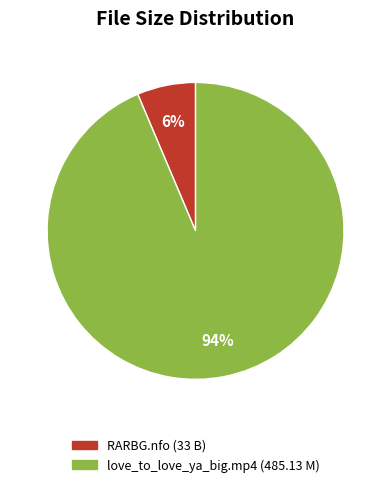

Which category accounts for the majority?

love_to_love_ya_big.mp4 (485.13 M)